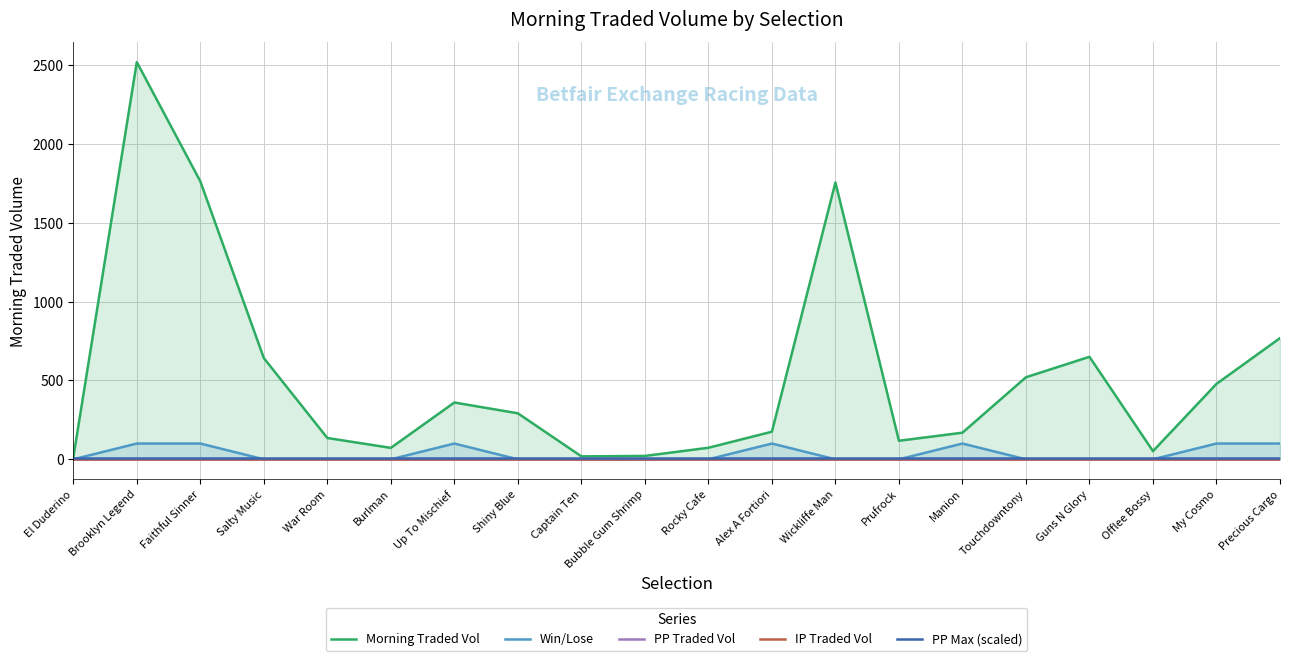

What are all the series names shown in the legend?

Morning Traded Vol, Win/Lose, PP Traded Vol, IP Traded Vol, PP Max (scaled)